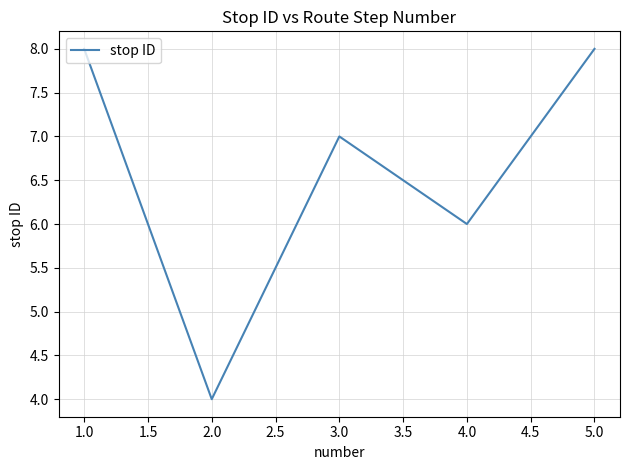

True or false: the data has more than 0 interior local peaks.

True